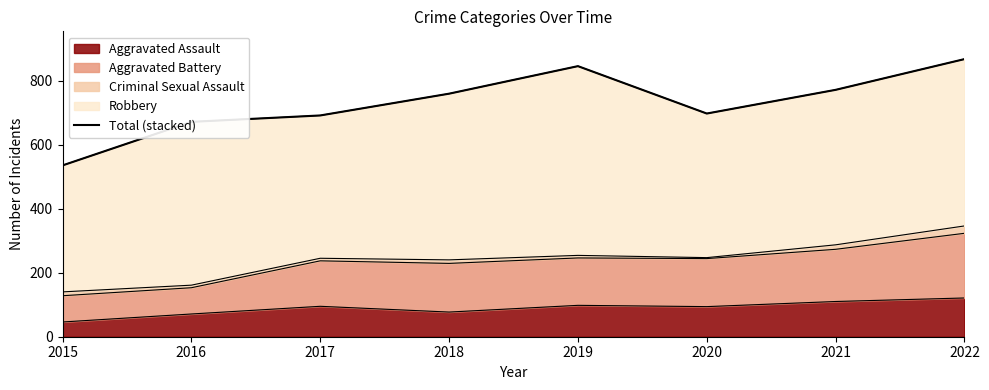

Reading left to right, list all the values displayed in this chart.

535	671	691	759	845	697	771	867